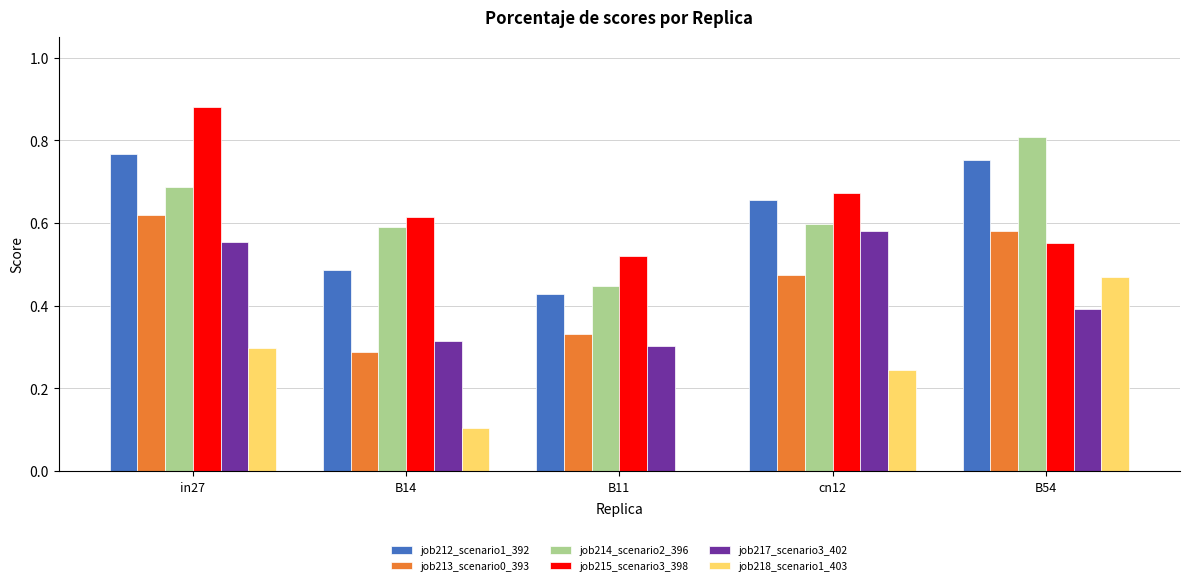

How many groups of bars are there?

5